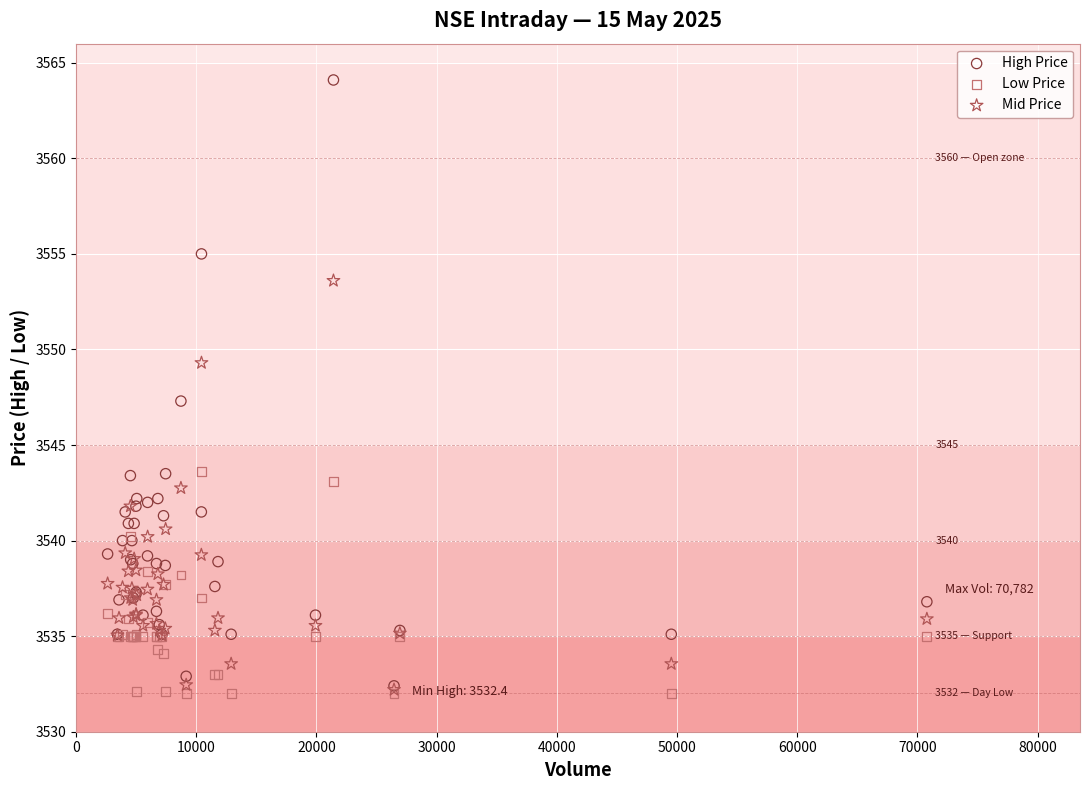

In the High Price series, what Y value is closest to 3548?

3547.3